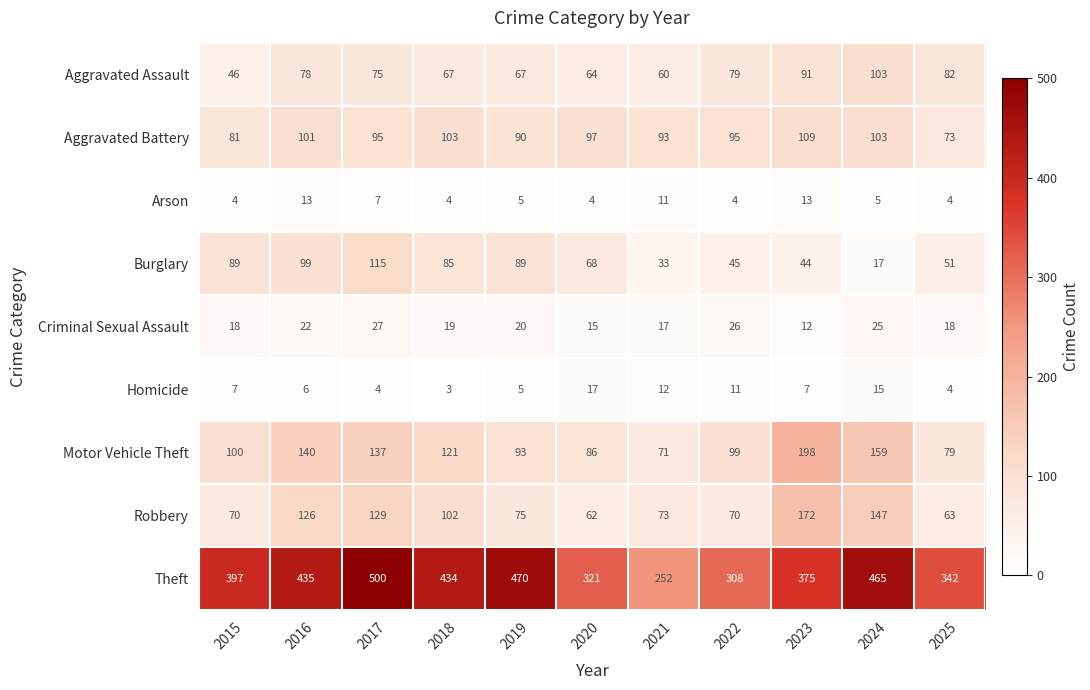

Is it true that Motor Vehicle Theft equals 30 at 2019?

False